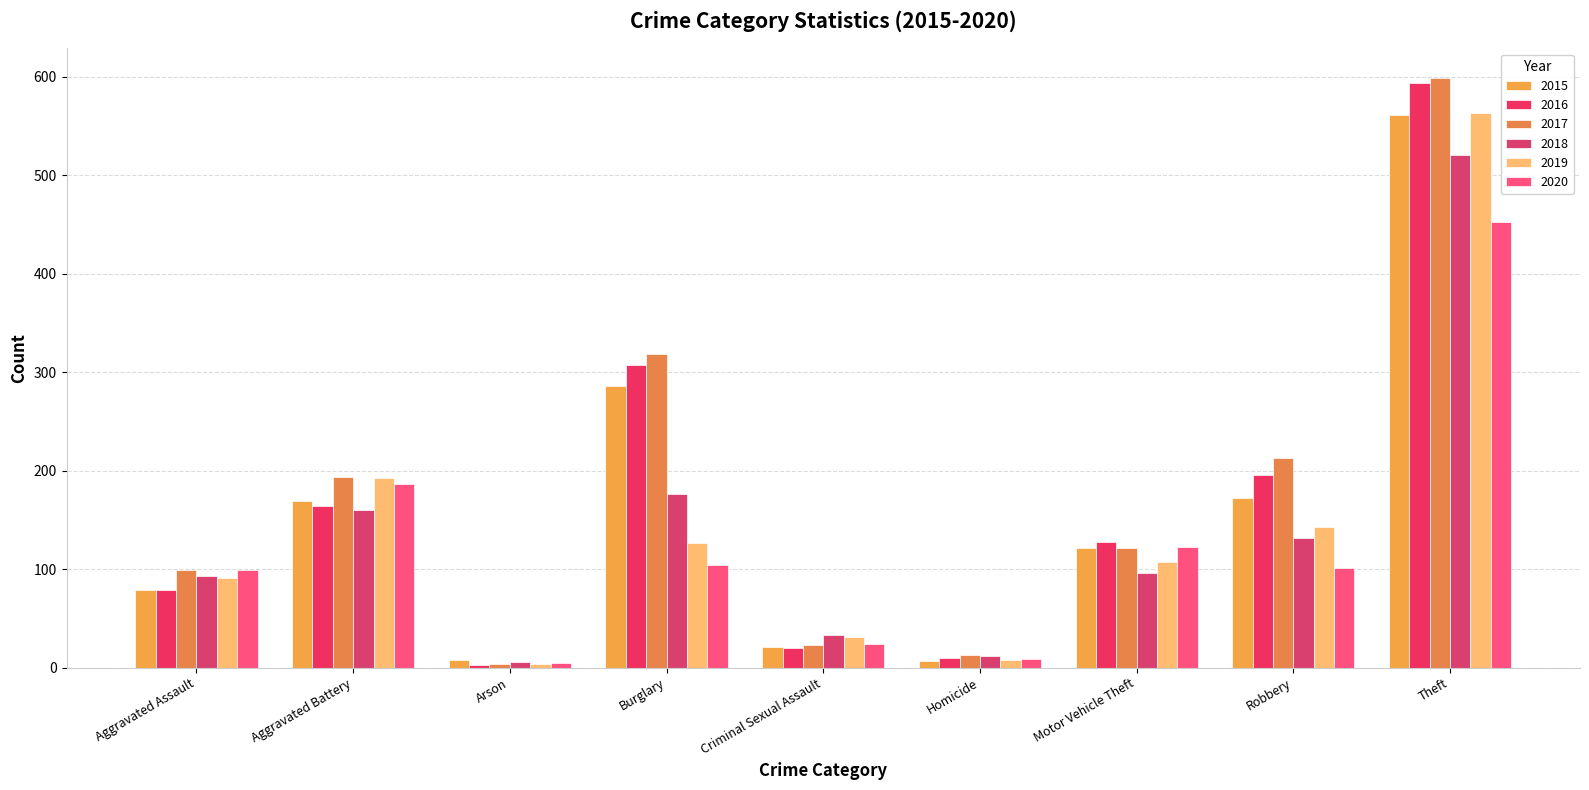

Is the value of 2015 at Theft greater than the value of 2018 at Criminal Sexual Assault?

Yes